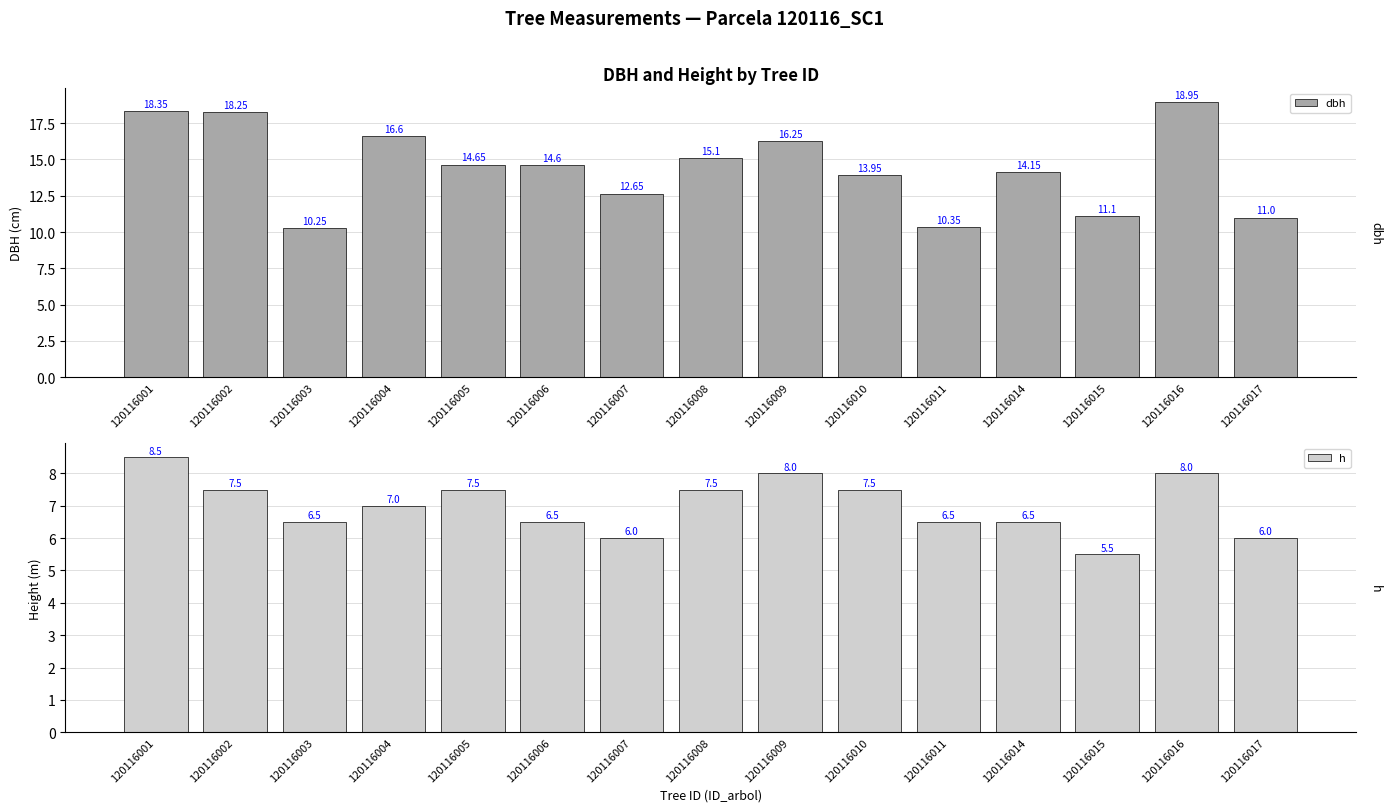

Where does the dbh series first go above 14?

120116001